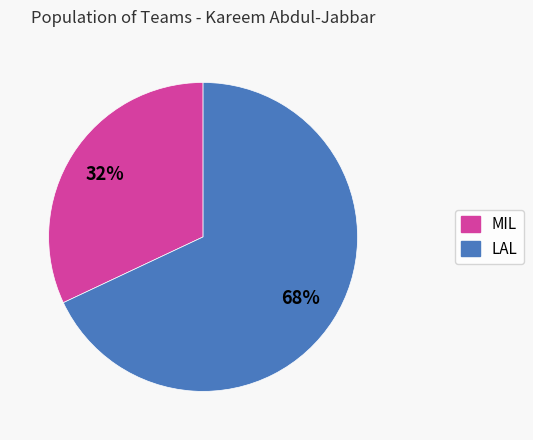

To the nearest percent, what is the combined percentage of LAL and MIL?

100%